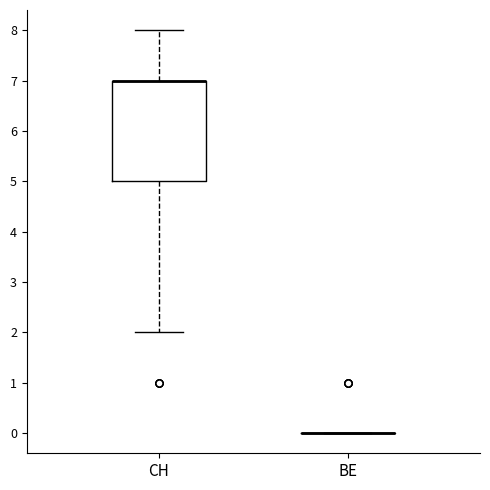

Comparing the boxes themselves (not the whiskers), which one is the tallest?

CH